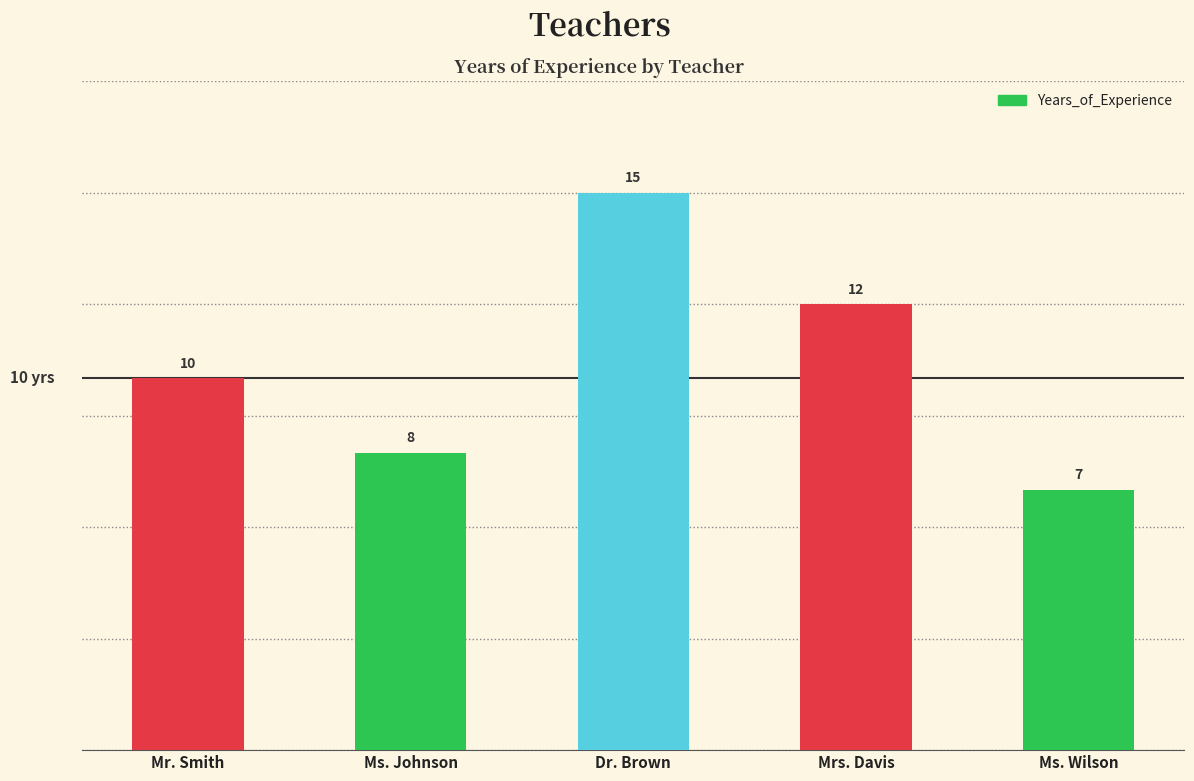

What is the label of the 2nd bar from the right?

Mrs. Davis